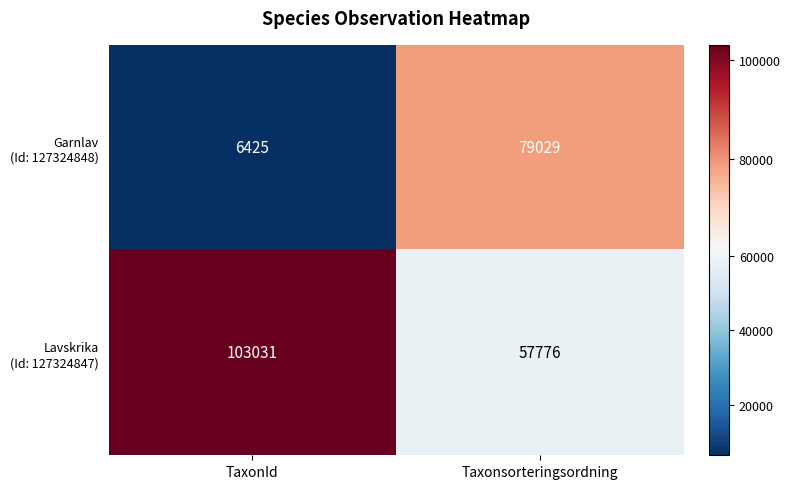

What is the total value across all series at TaxonId?

109456